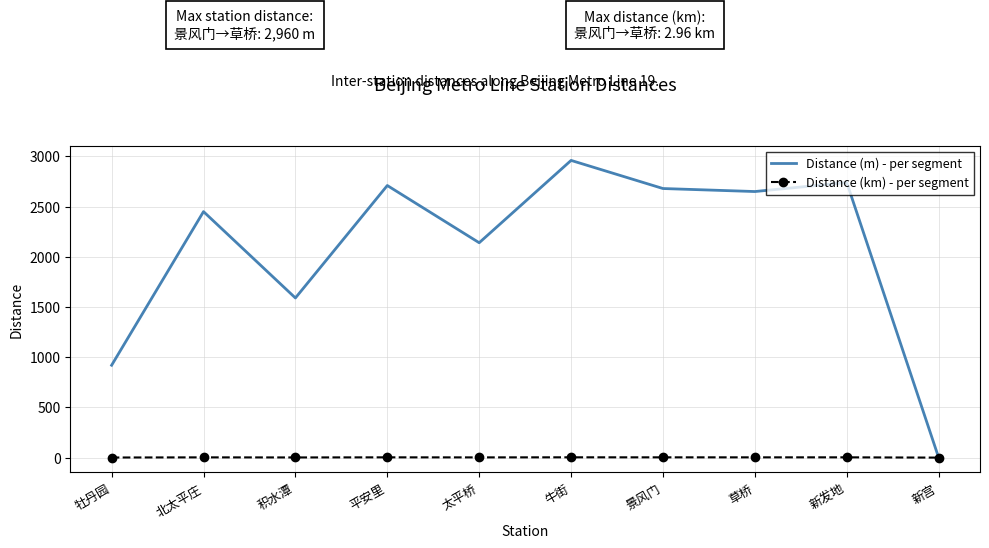

What is the sum of all Distance (m) - per segment values?

20840.0